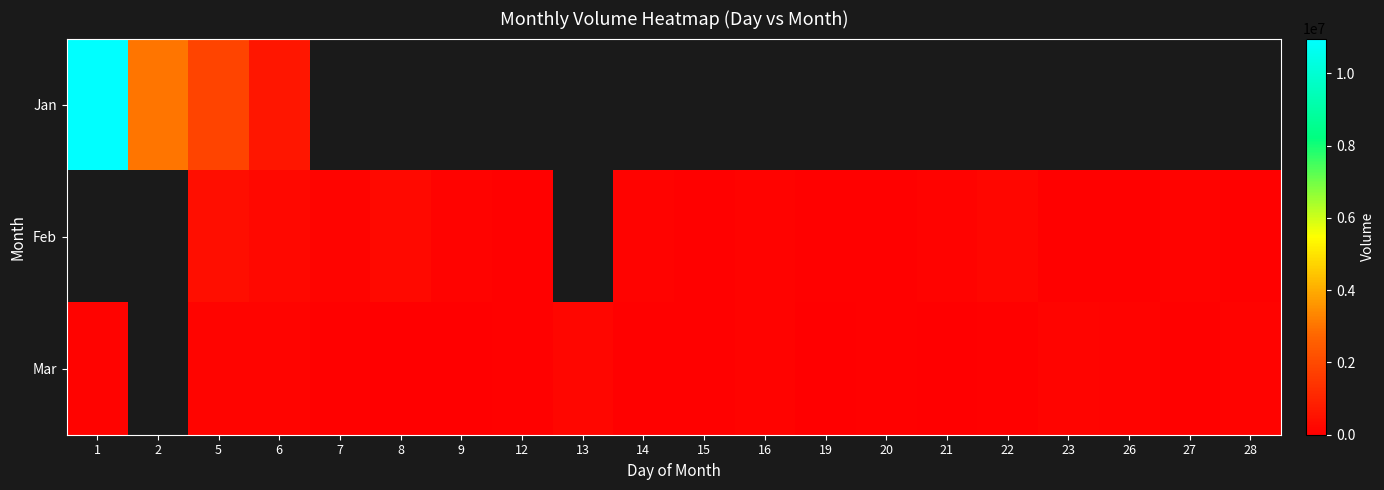

Which series has the largest range (max minus min)?

Jan